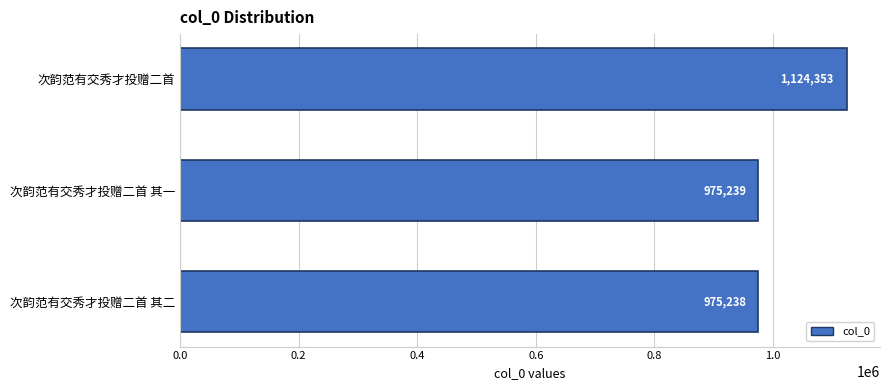

What is the sum of all values?

3074830